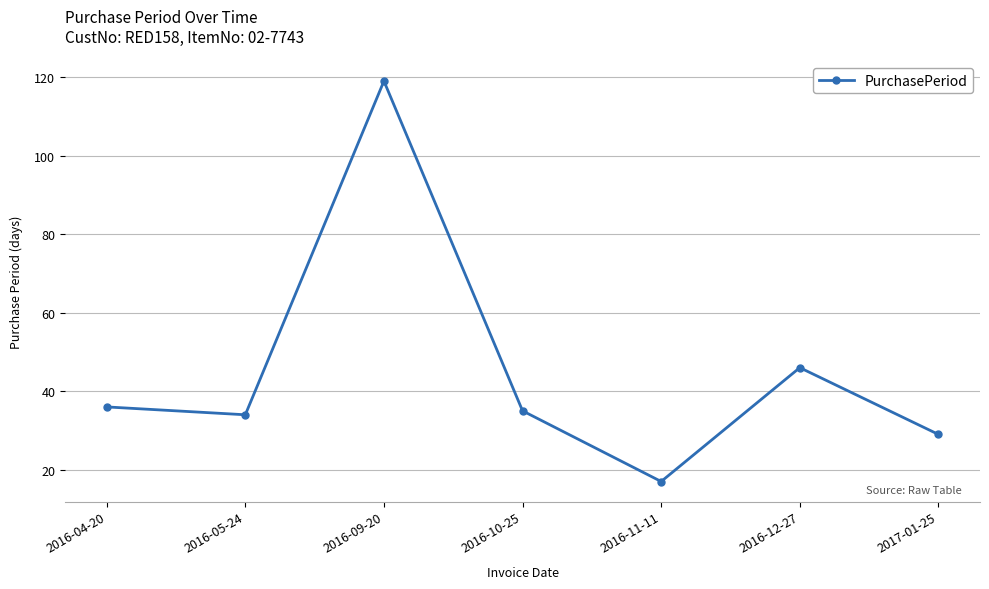

Rank the categories by value from highest to lowest.

2016-09-20, 2016-12-27, 2016-04-20, 2016-10-25, 2016-05-24, 2017-01-25, 2016-11-11